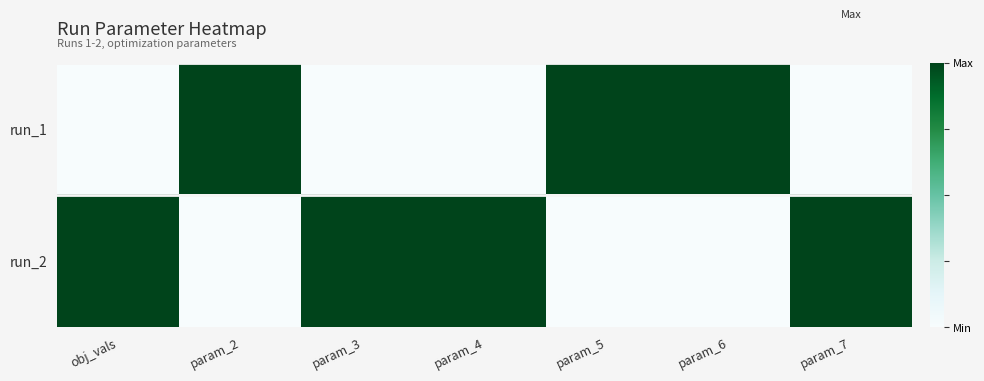

List the series in order of their peak value, lowest first.

run_1, run_2